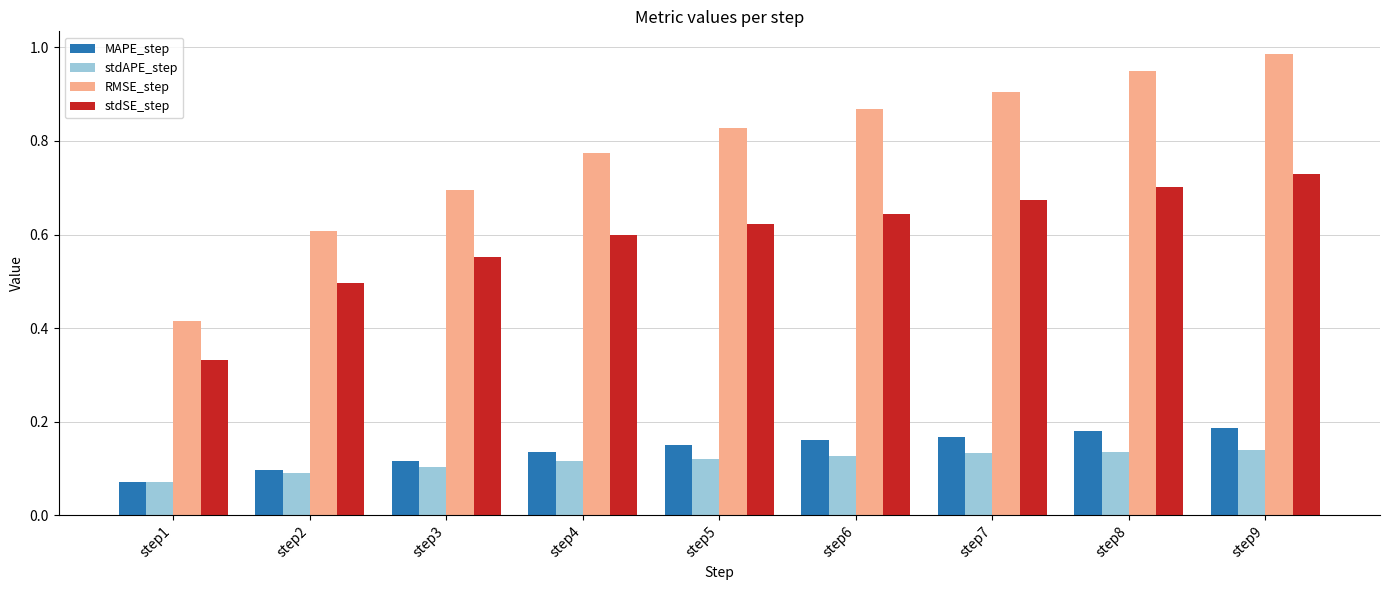

At which category is the sum across all series the highest?

step9